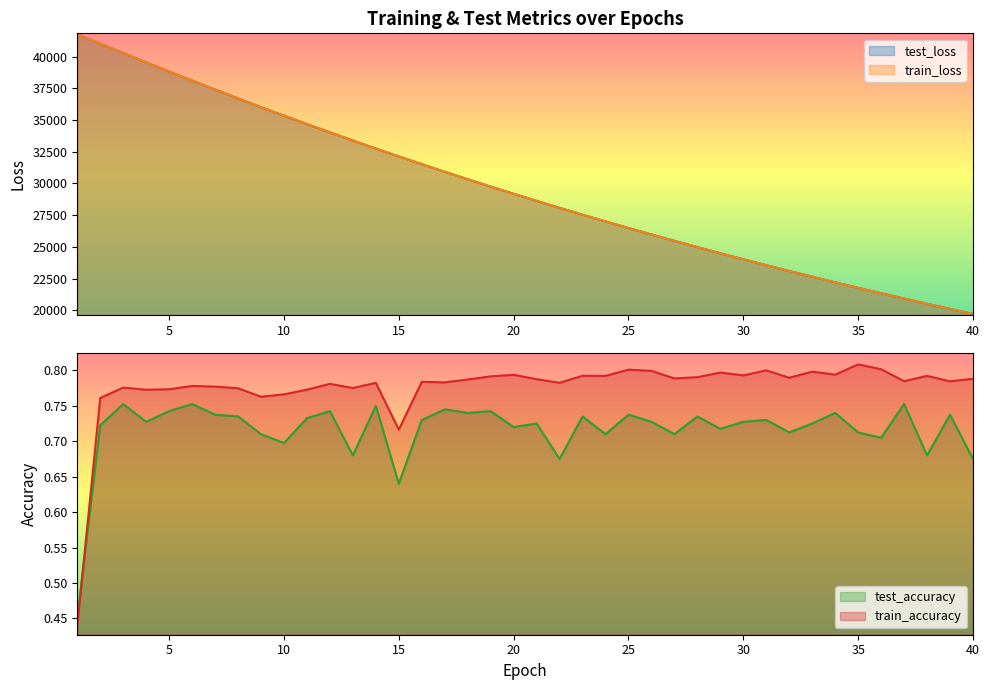

The value of test_accuracy at 10 is 0.7. True or false?

True